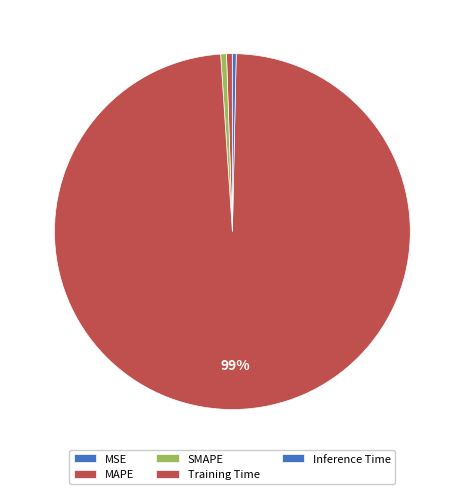

Is the sum of MAPE and Training Time greater than half?

Yes